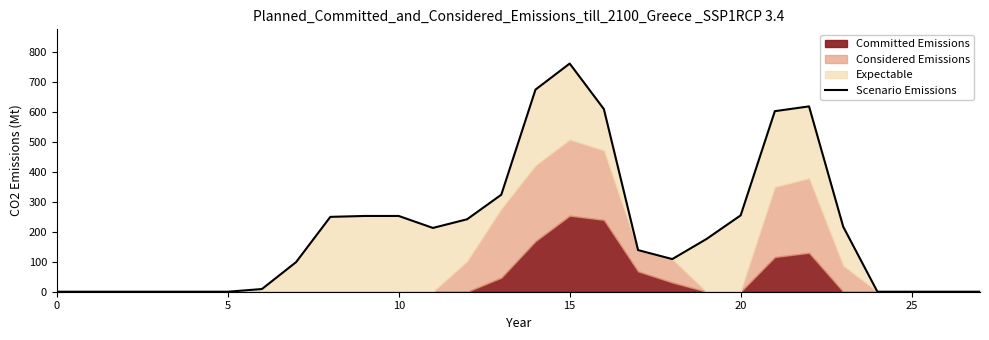

What is the difference between the maximum and minimum values?

762